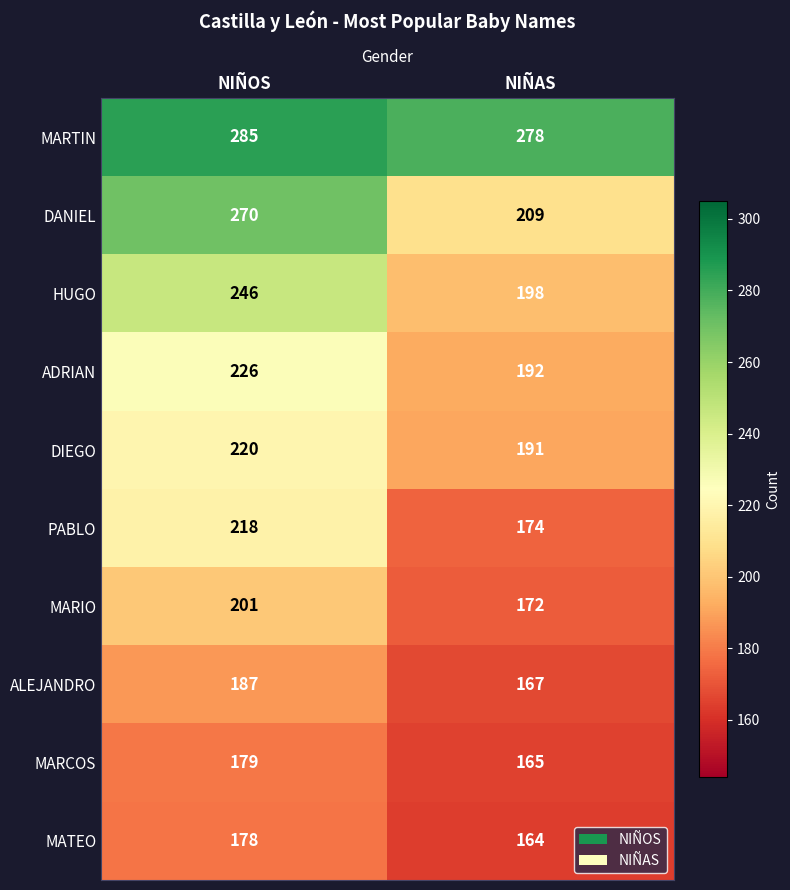

Reading left to right, list all the values displayed in this chart.

MARTIN: 285	278
DANIEL: 270	209
HUGO: 246	198
ADRIAN: 226	192
DIEGO: 220	191
PABLO: 218	174
MARIO: 201	172
ALEJANDRO: 187	167
MARCOS: 179	165
MATEO: 178	164